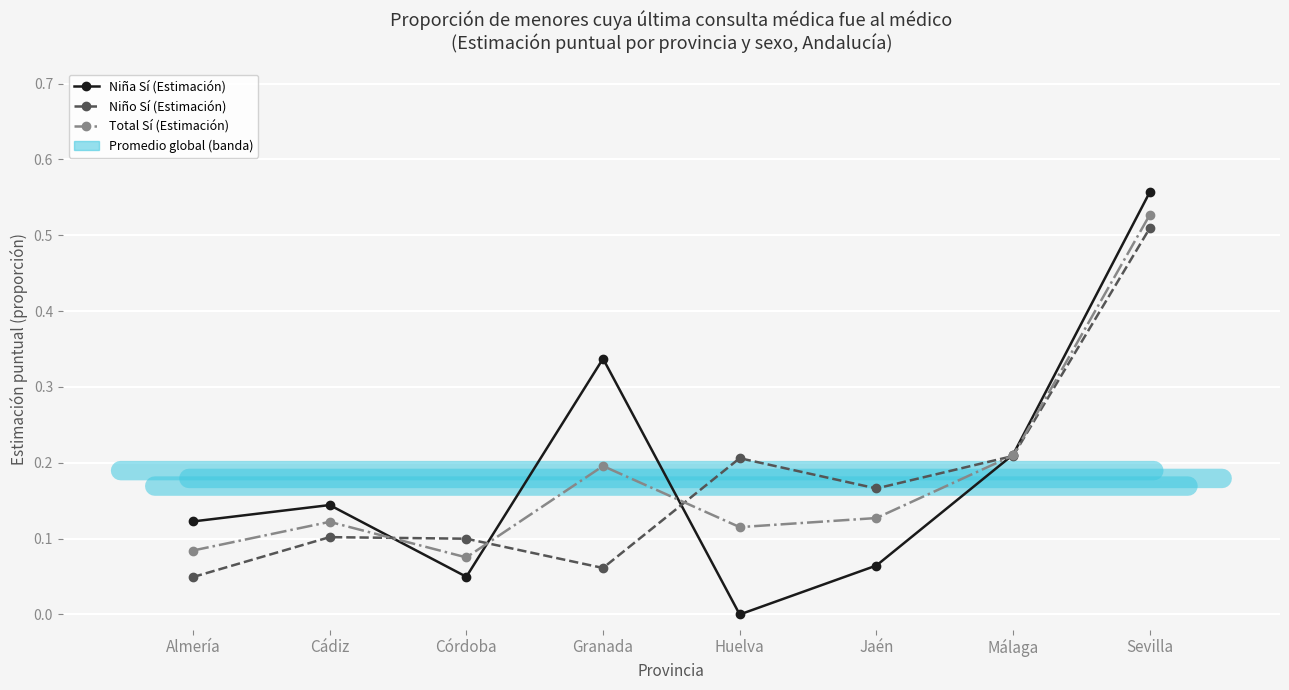

Where is the first local minimum for Niña Sí (Estimación)?

Córdoba